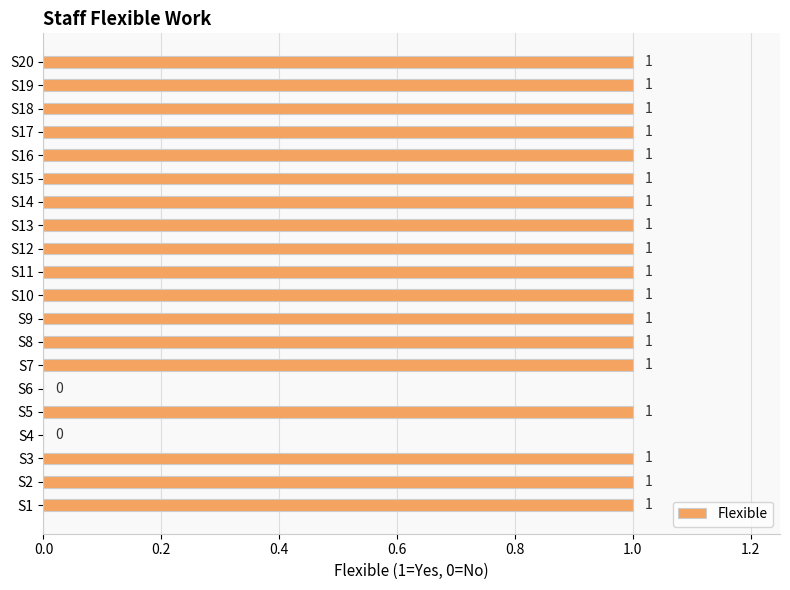

How many values are between 1 and 2?

18